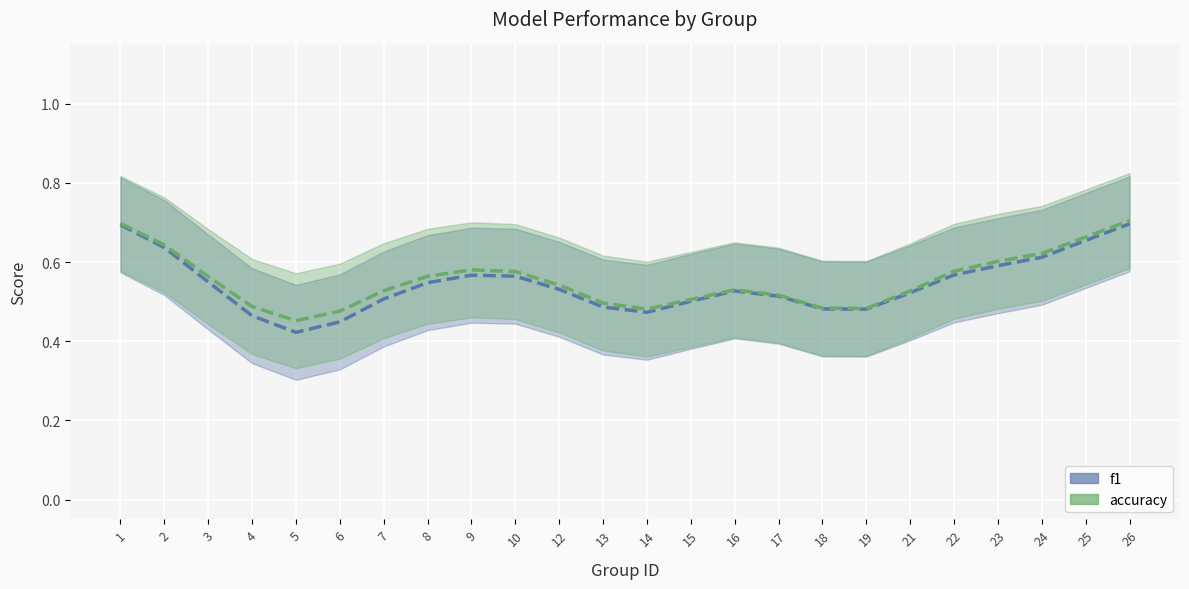

What is the difference between the accuracy values at 14 and 24?

0.1